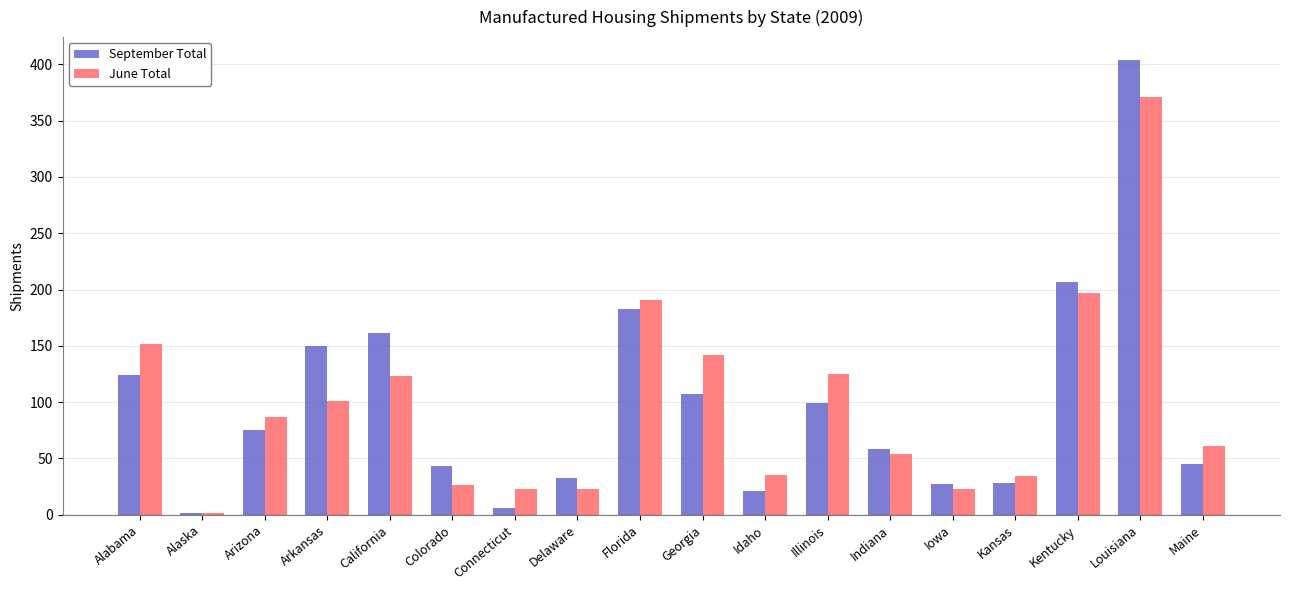

The September Total series shows 9 at Kansas. True or false?

False